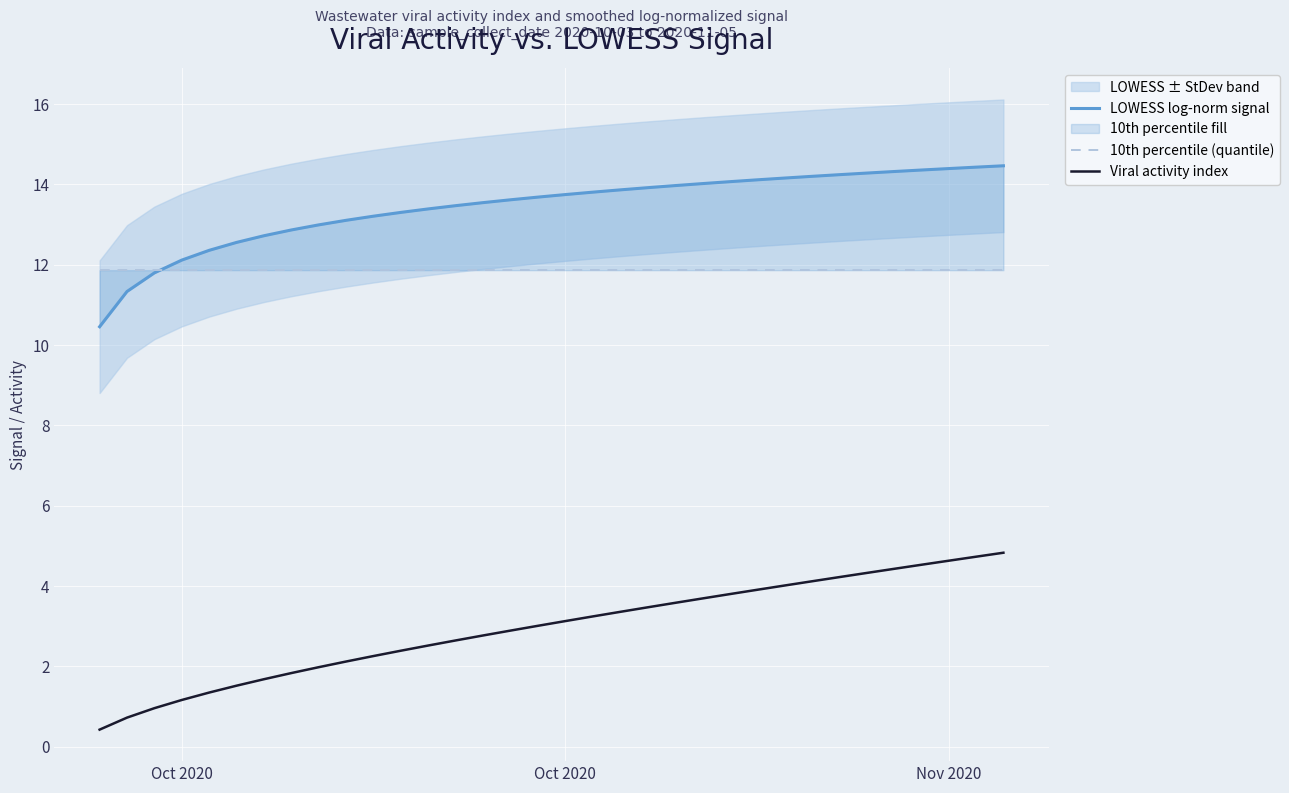

Which category has the lowest value in the LOWESS log-norm signal series?

Oct 2020